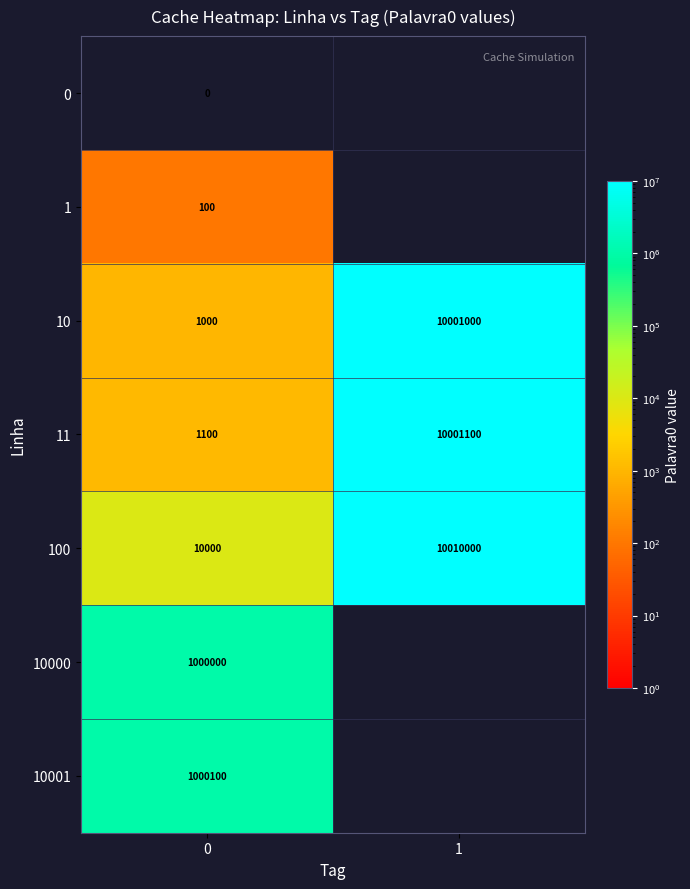

What is the average value of the 11 series?

5001100